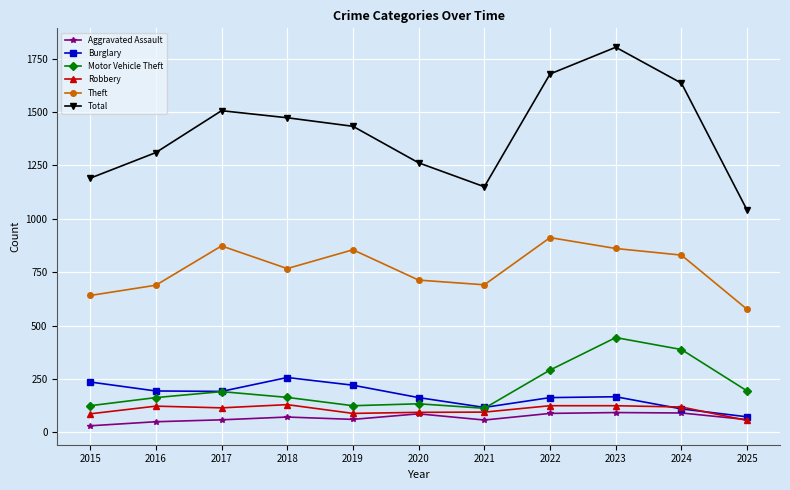

What is the spread (max minus min) of values at 2017?

1447